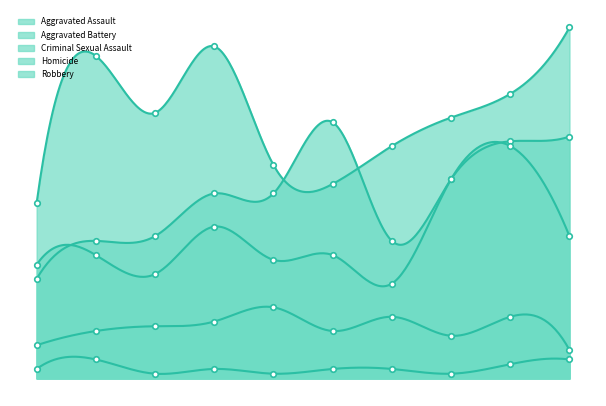

What is the highest value of the Robbery series?

74